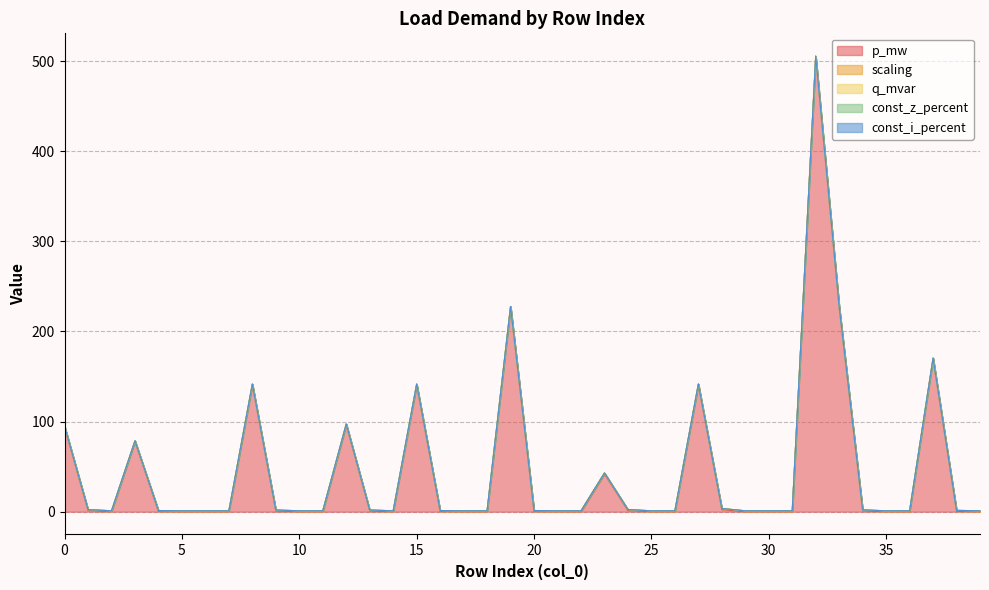

How many lines are shown in the chart?

5